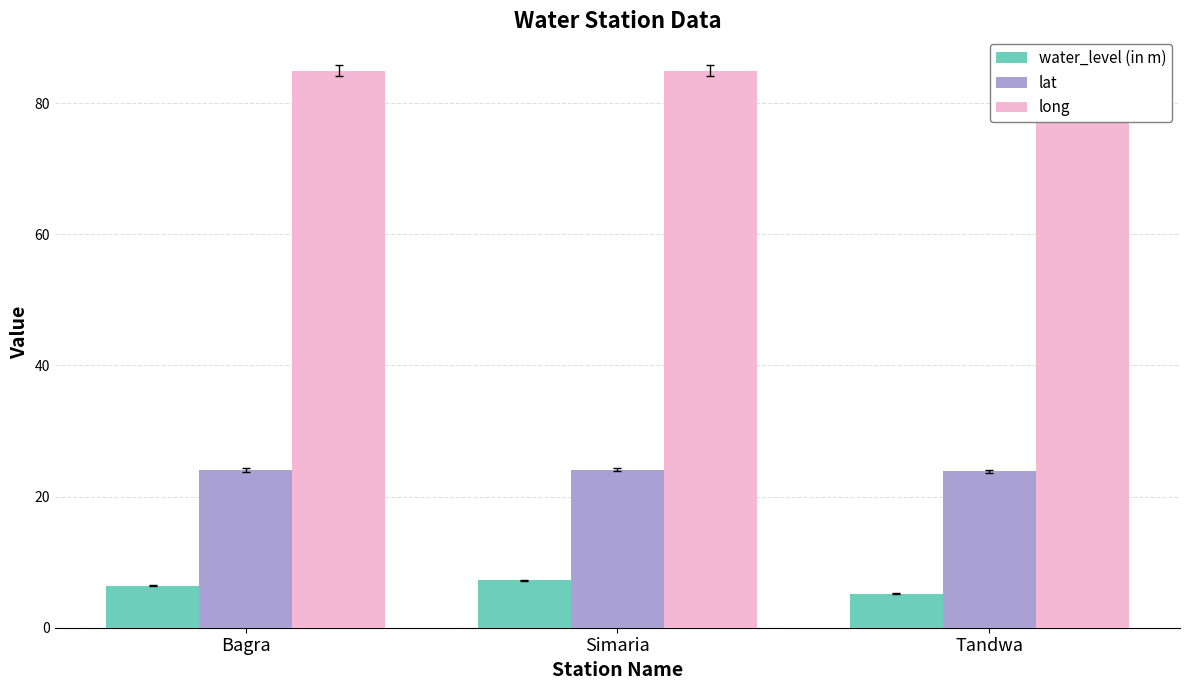

List the series in order of their overall mean, lowest first.

water_level (in m), lat, long